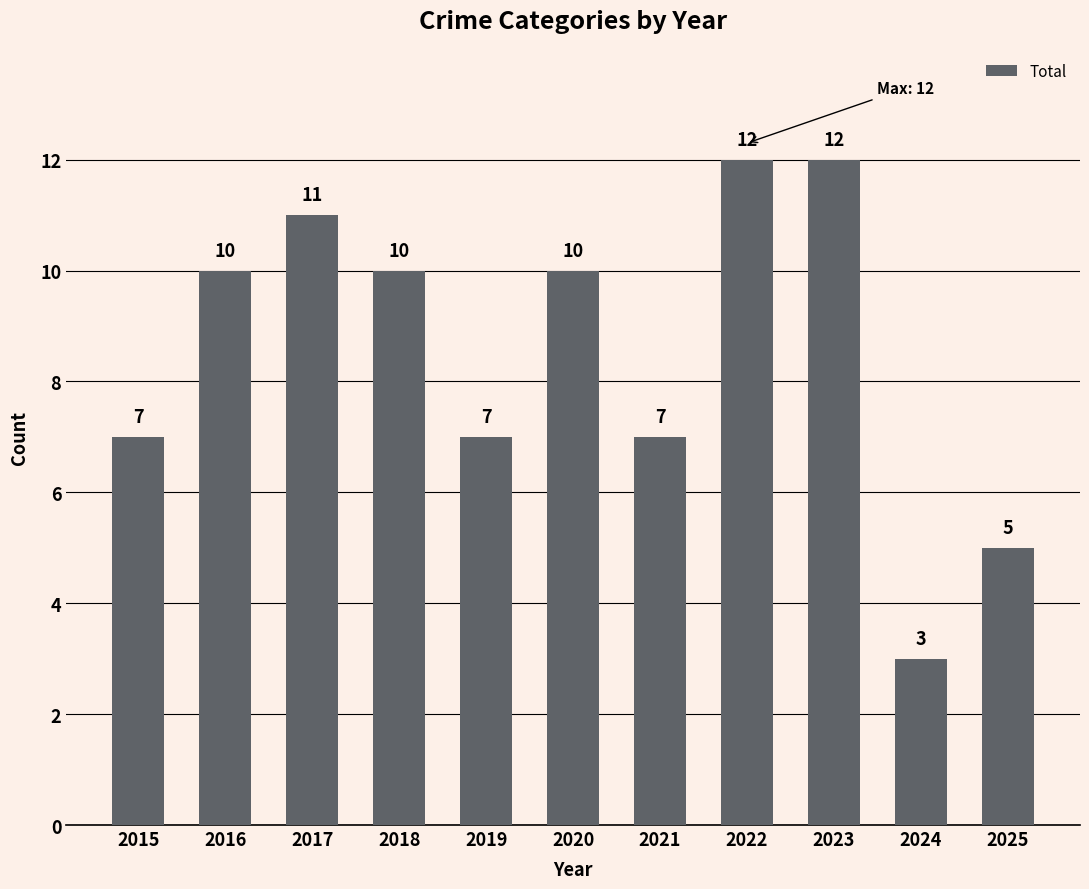

What is the value of the 1st bar from the left?

7